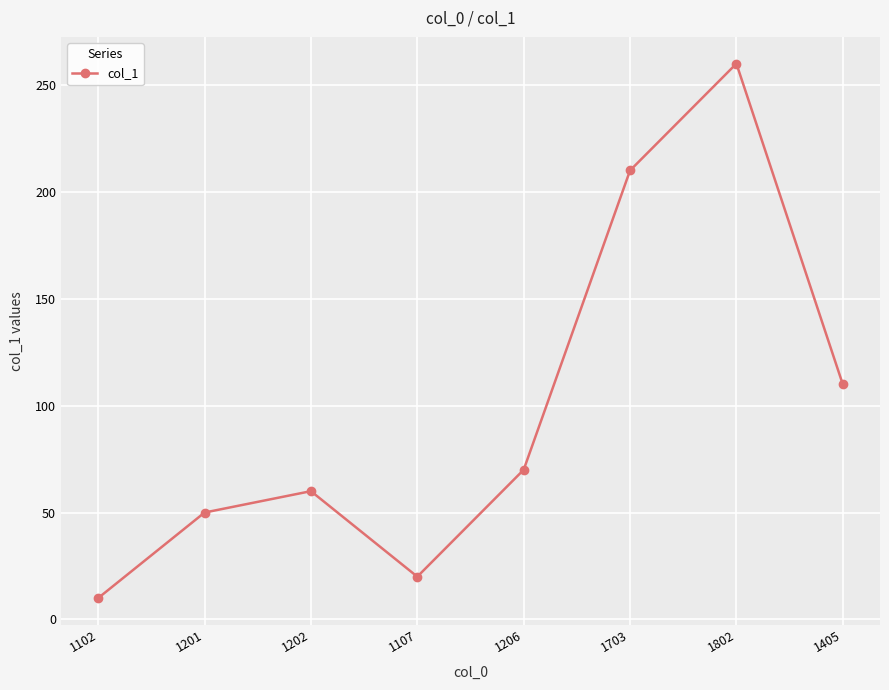

How many data points are less than 70?

4